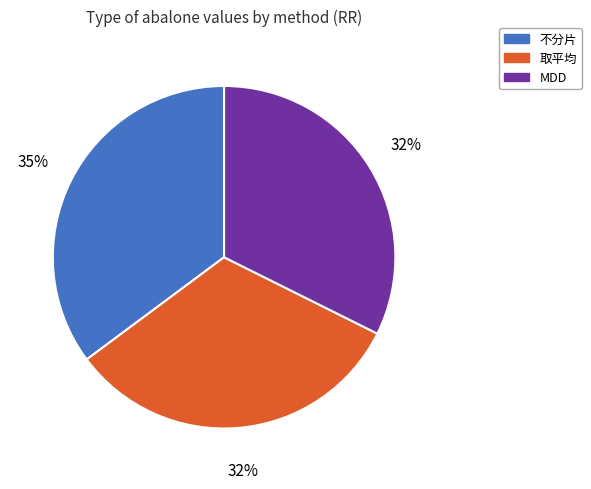

Is 不分片 the majority of the pie?

No